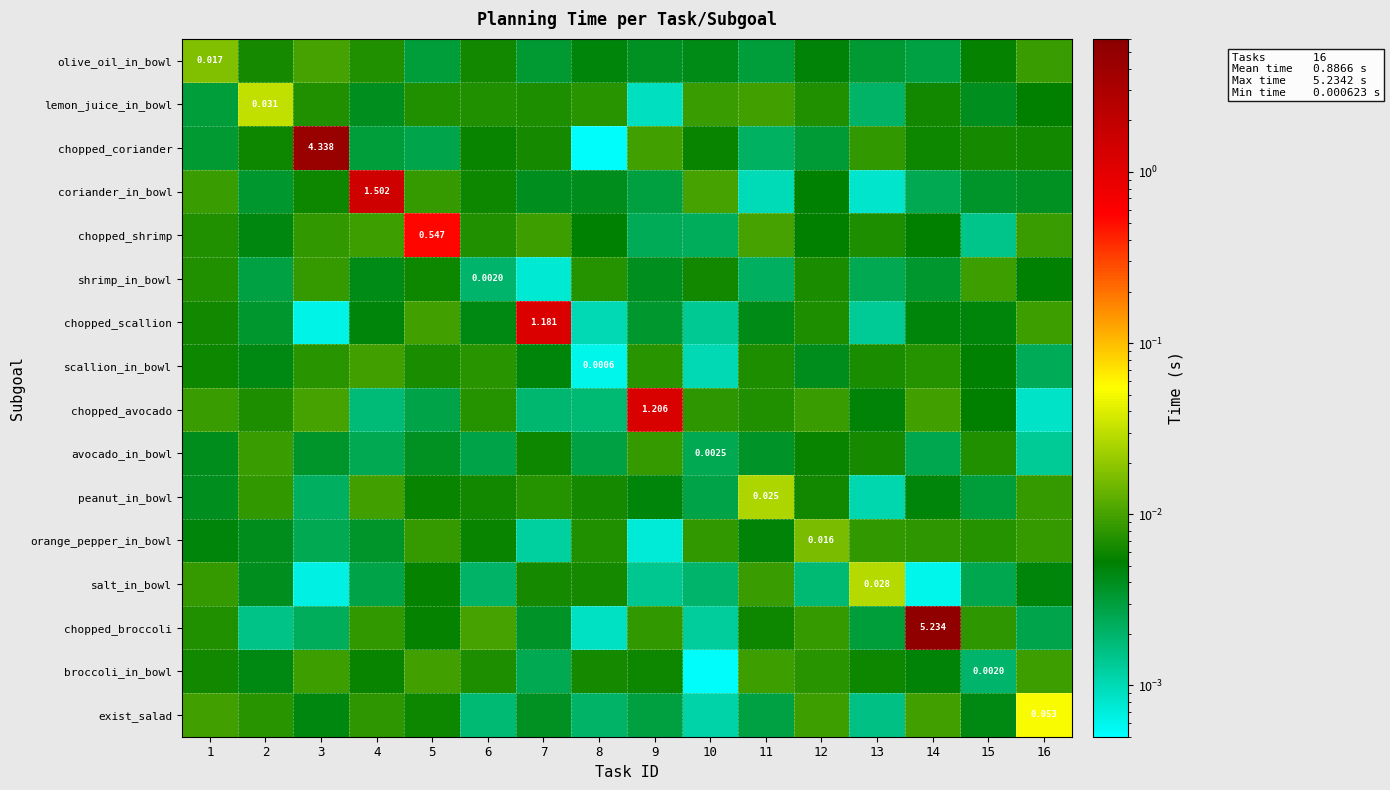

What is the difference between the row_8 values at 9 and 15?

1.2